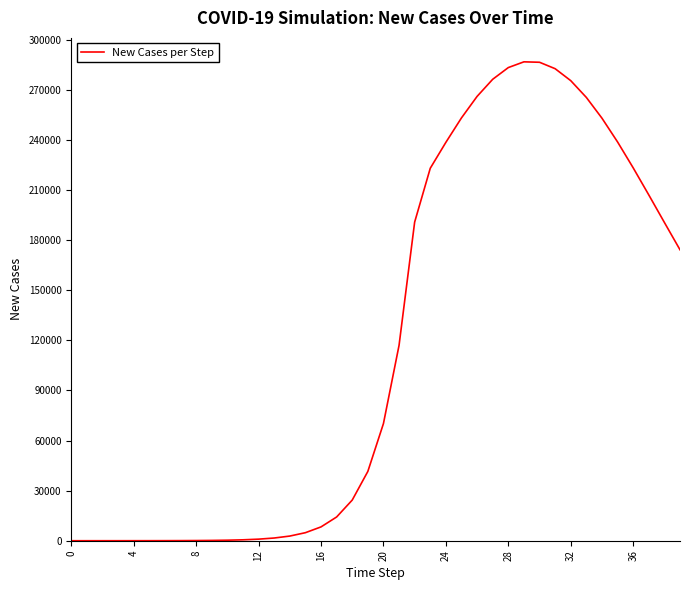

What is the difference between the maximum and minimum values?

286730.2